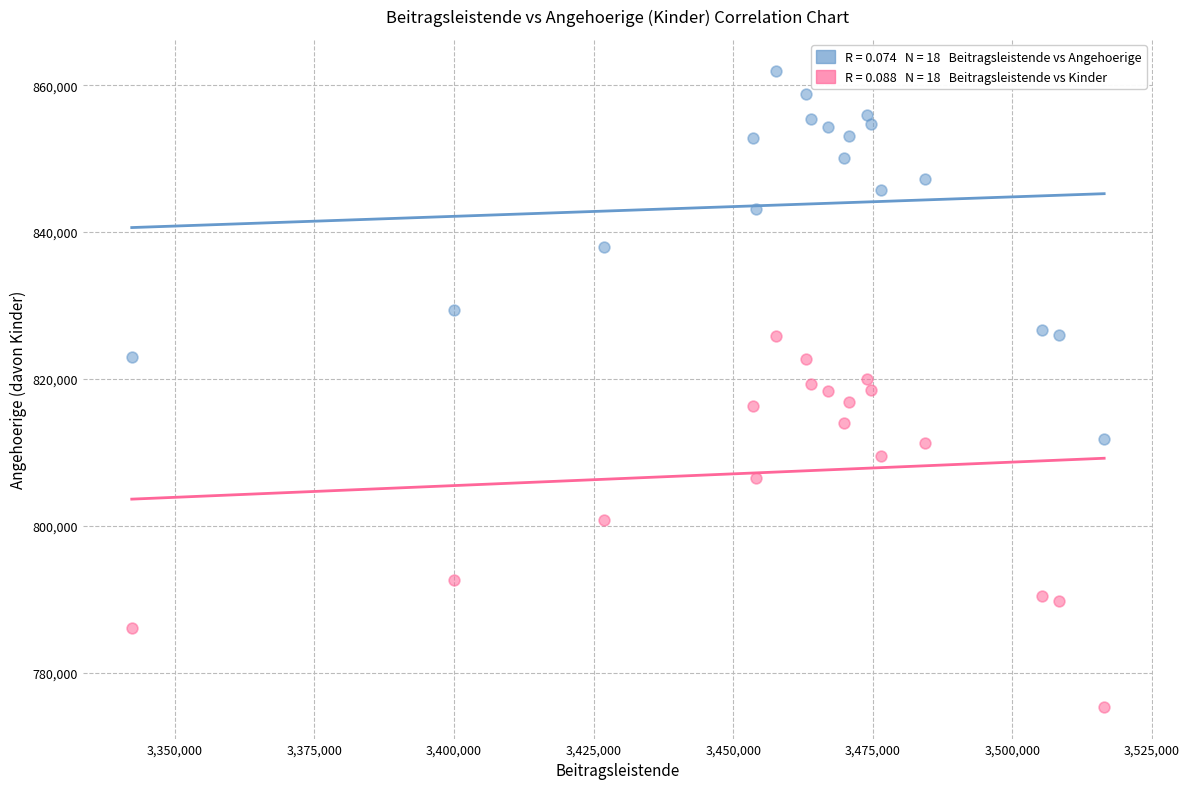

Across all data points, what is the range of Y values (max minus min)?

86610